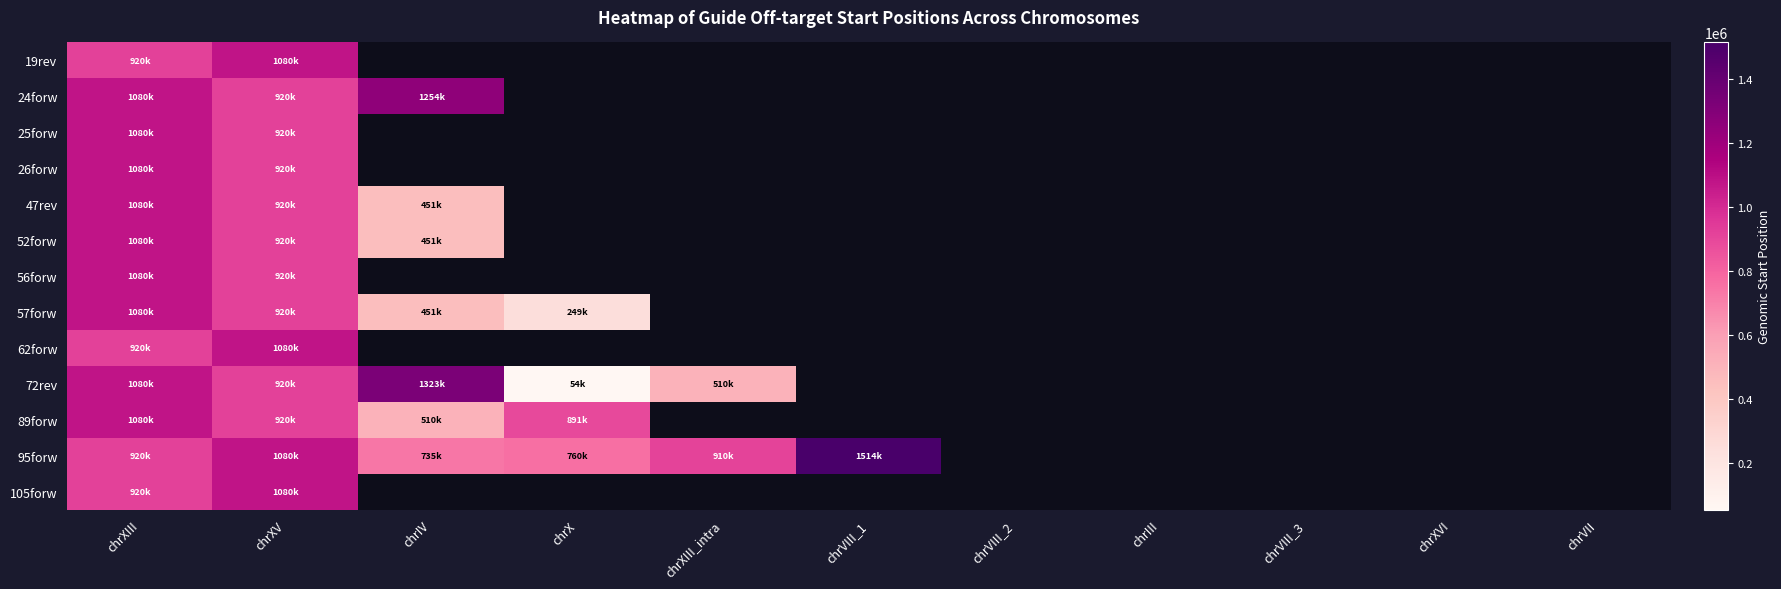

Rank the series at chrVII from lowest to highest value.

19rev, 24forw, 25forw, 26forw, 47rev, 52forw, 56forw, 57forw, 62forw, 72rev, 89forw, 95forw, 105forw